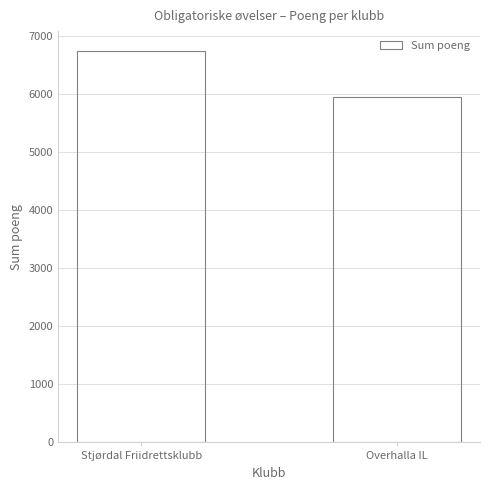

Which has a higher value, Stjørdal Friidrettsklubb or Overhalla IL?

Stjørdal Friidrettsklubb